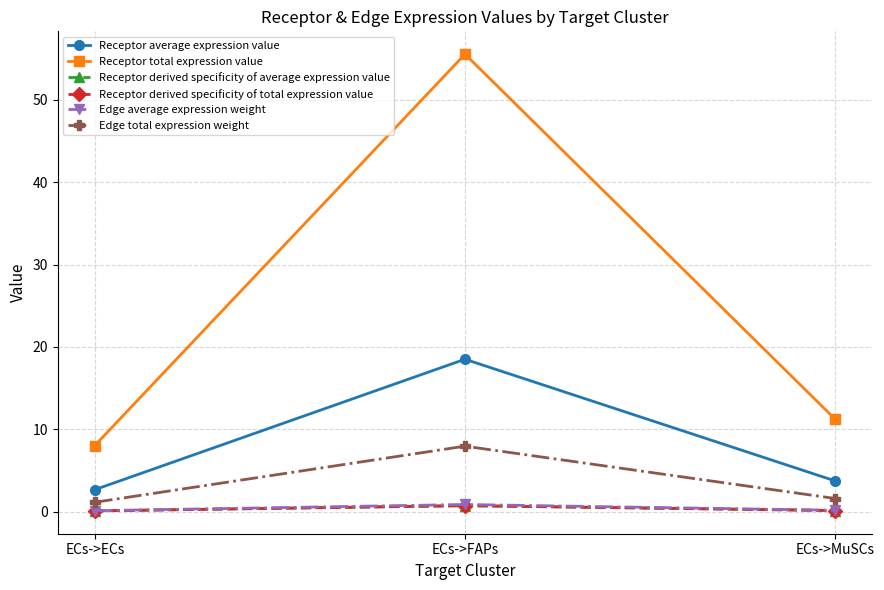

Between ECs->FAPs and ECs->MuSCs, which series saw the biggest shift?

Receptor total expression value